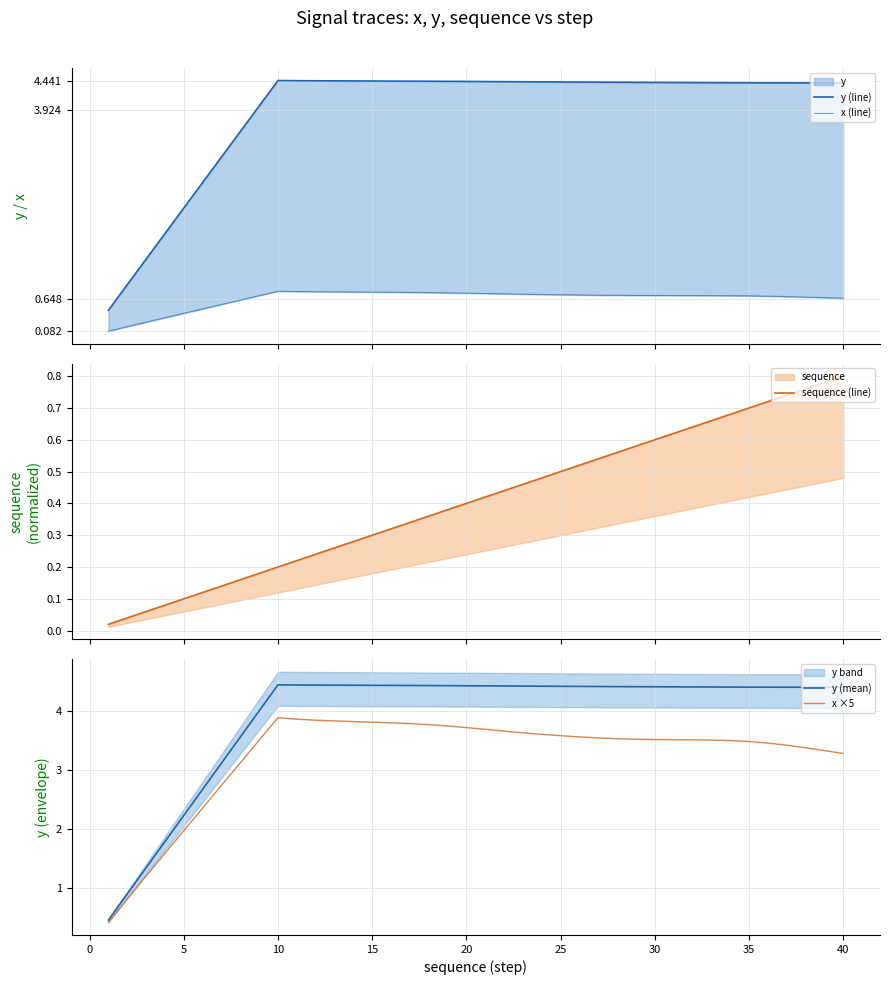

What is the maximum value shown in the chart?

4.4